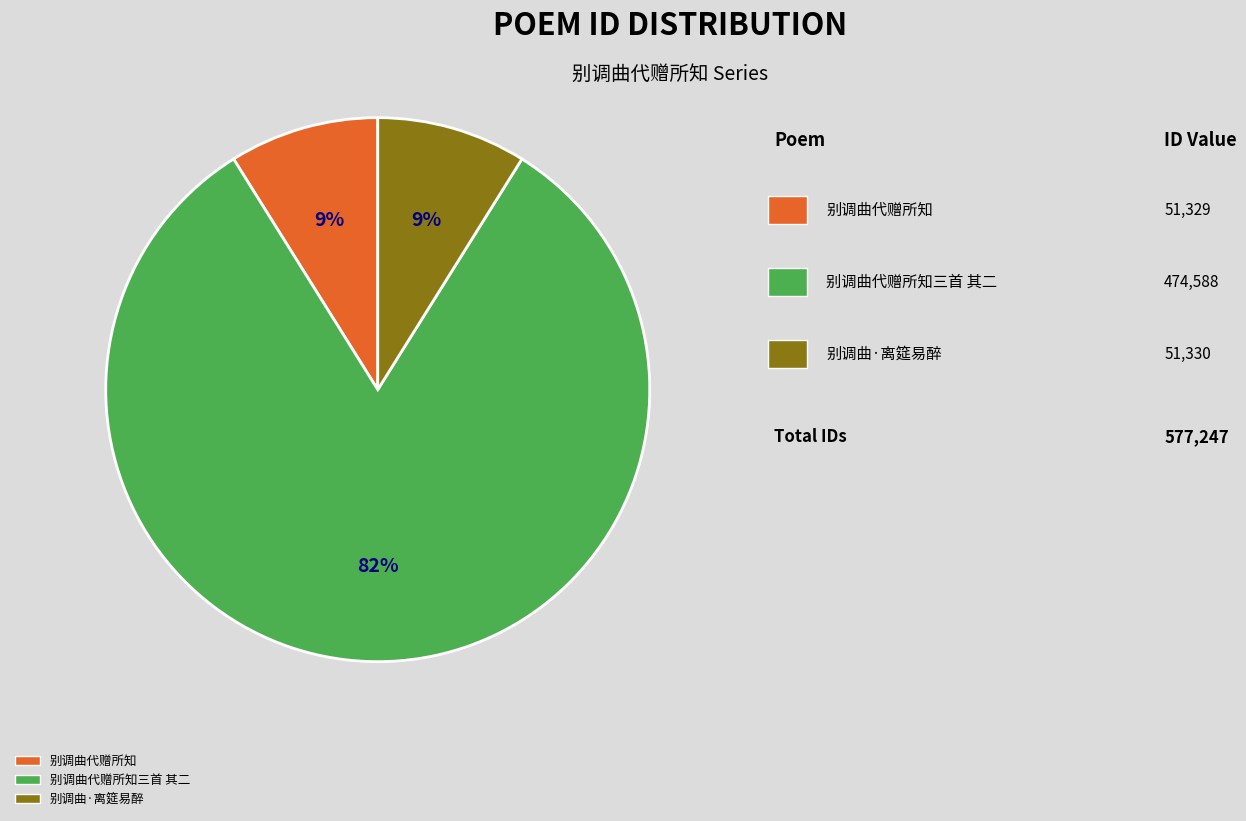

Does any single category account for the majority?

Yes